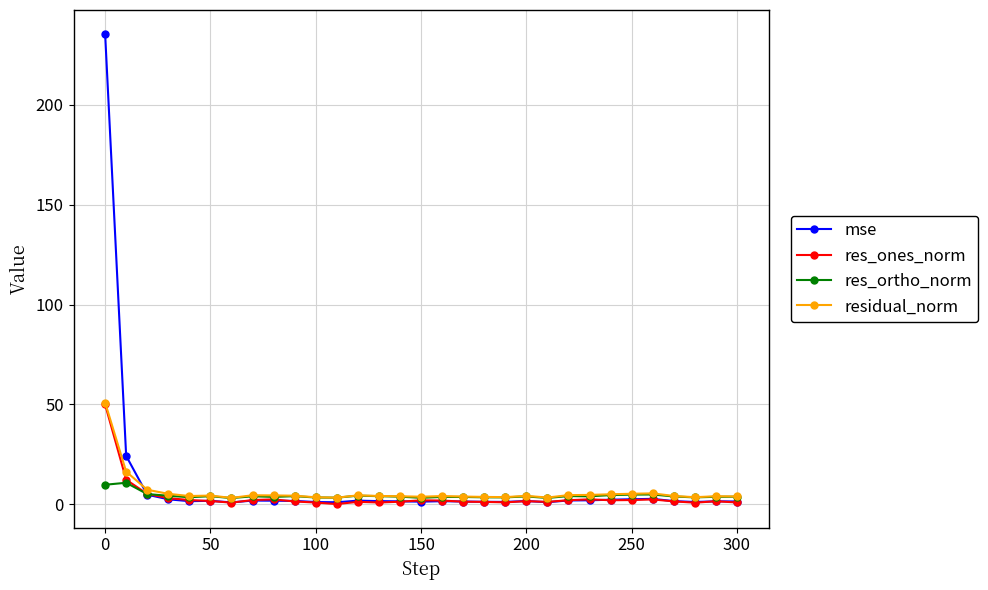

How many data points does each series have?

31